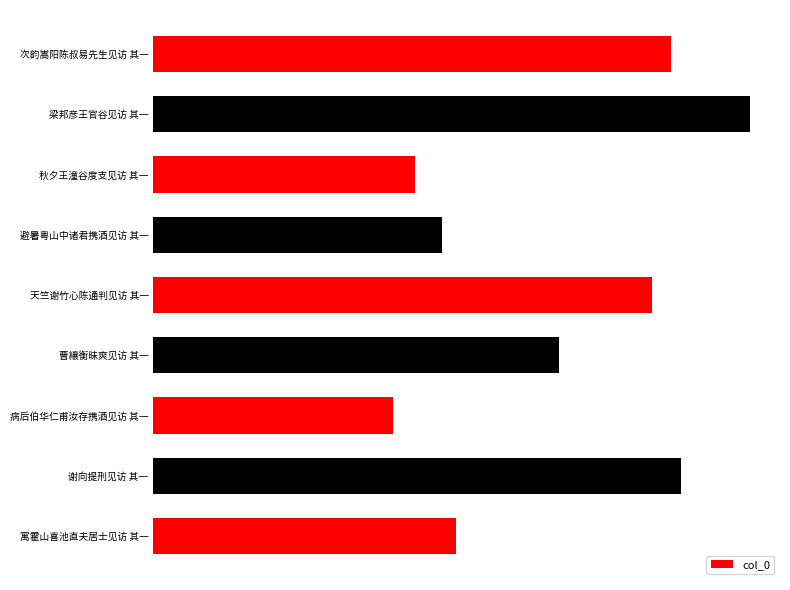

What is the difference between the second highest and minimum values?

585063